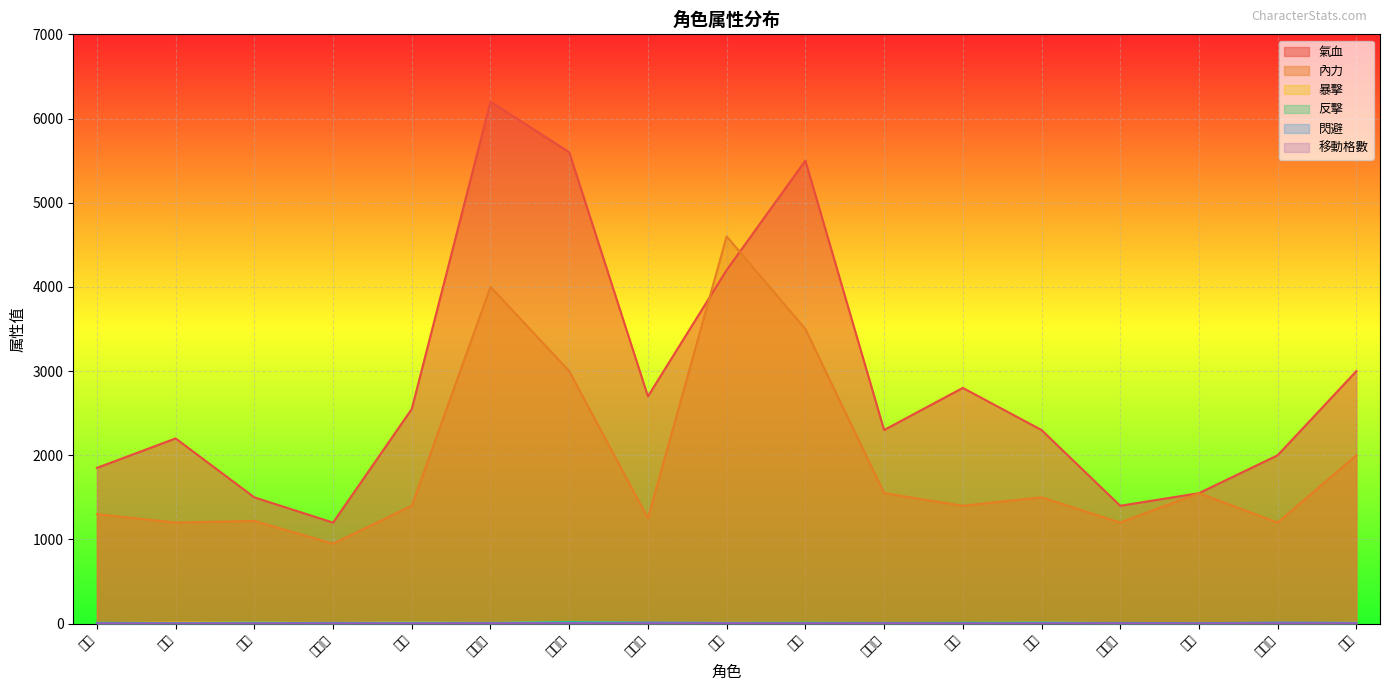

What is the highest value of the 內力 series?

4600